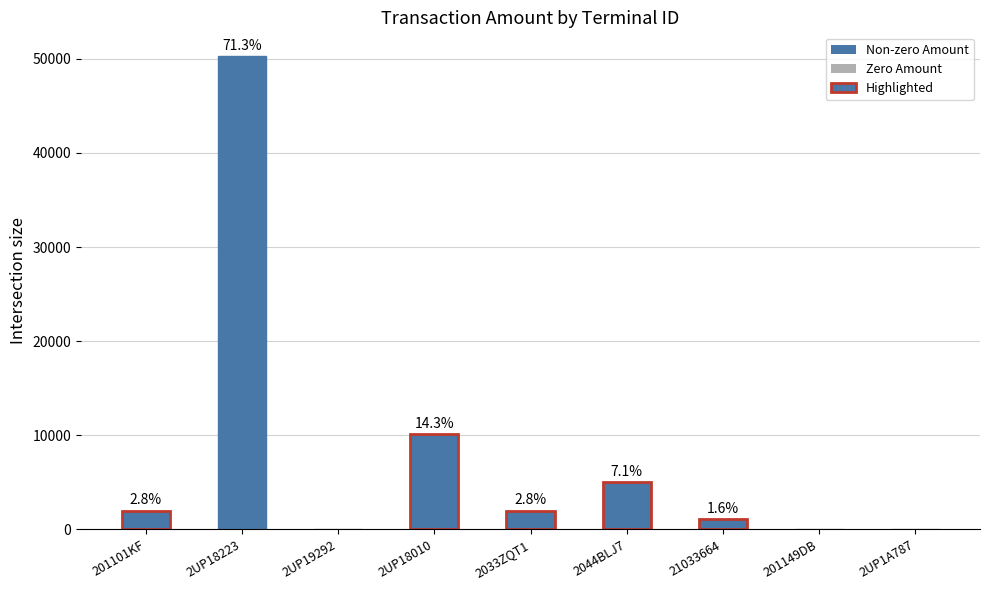

How many distinct data groups are displayed?

1